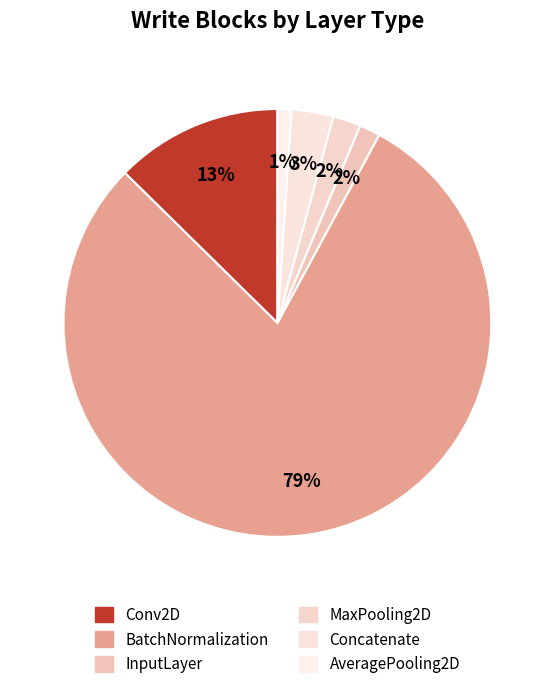

How many slices are in this pie chart?

6